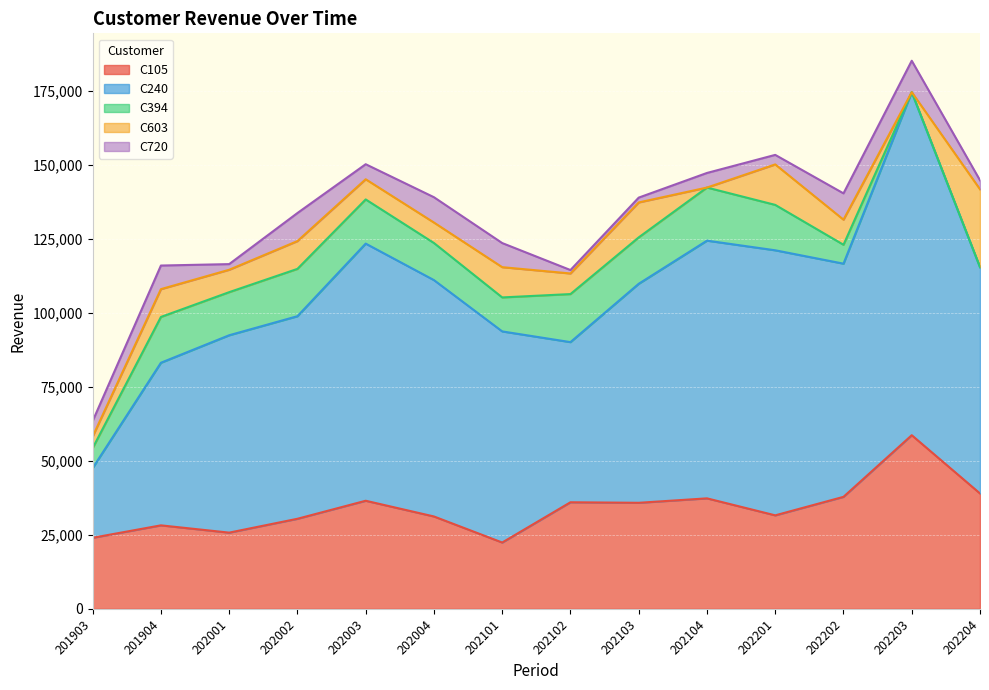

What is the difference between the maximum and minimum values in the C394 series?

17935